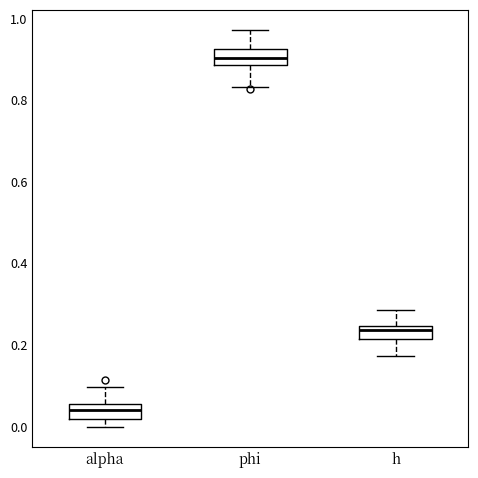

Which box has the lowest median line?

alpha